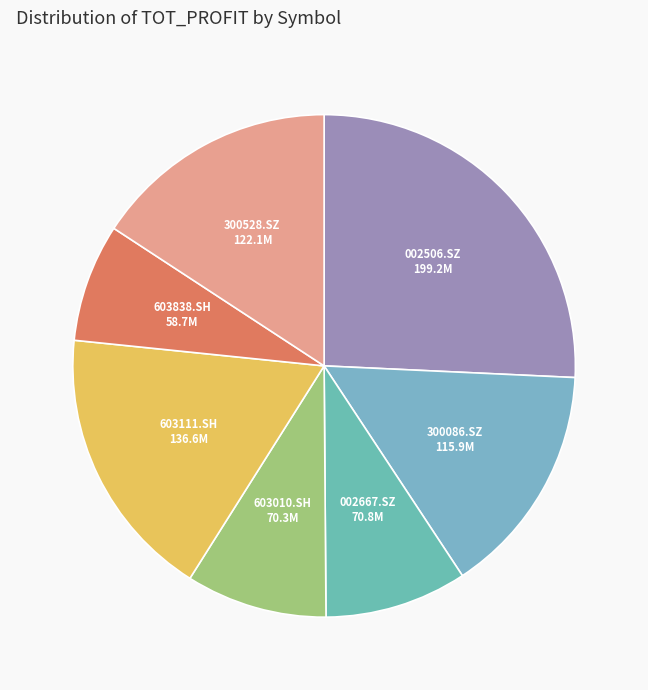

True or false: 300528.SZ accounts for 30% of the total.

False